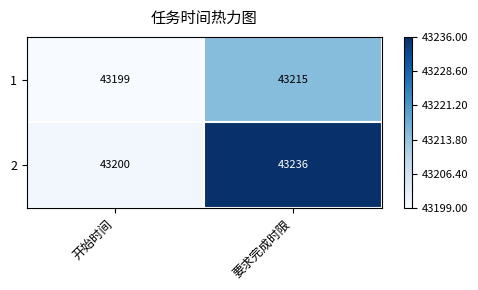

Reading right to left, what are all the values shown in this chart?

1: 要求完成时限=43215	开始时间=43199
2: 要求完成时限=43236	开始时间=43200